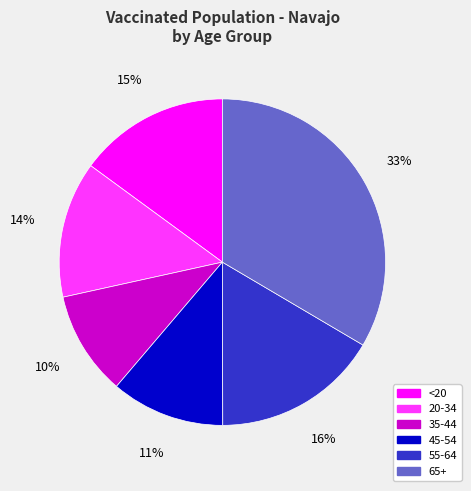

Is it true that <20 is 27% of the pie?

False